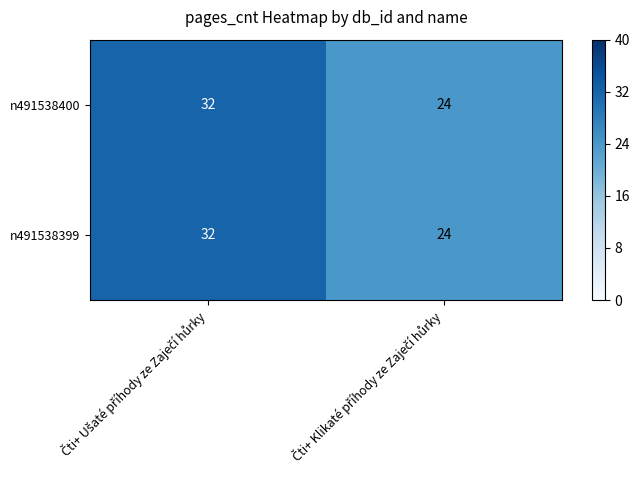

What is the smallest value displayed?

24